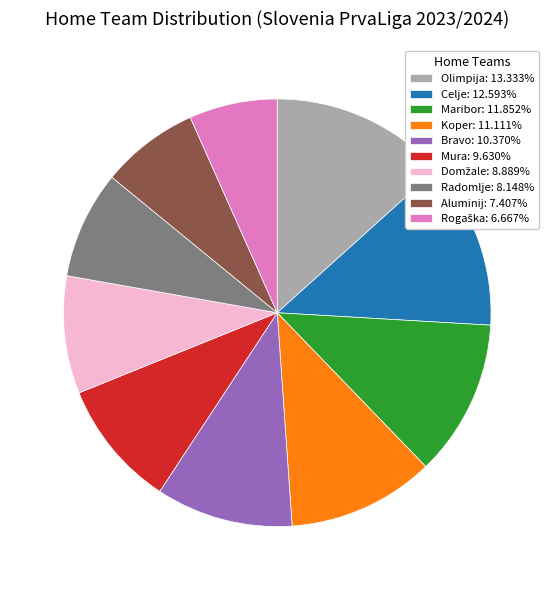

Is the sum of Maribor: 11.852% and Mura: 9.630% greater than half?

No